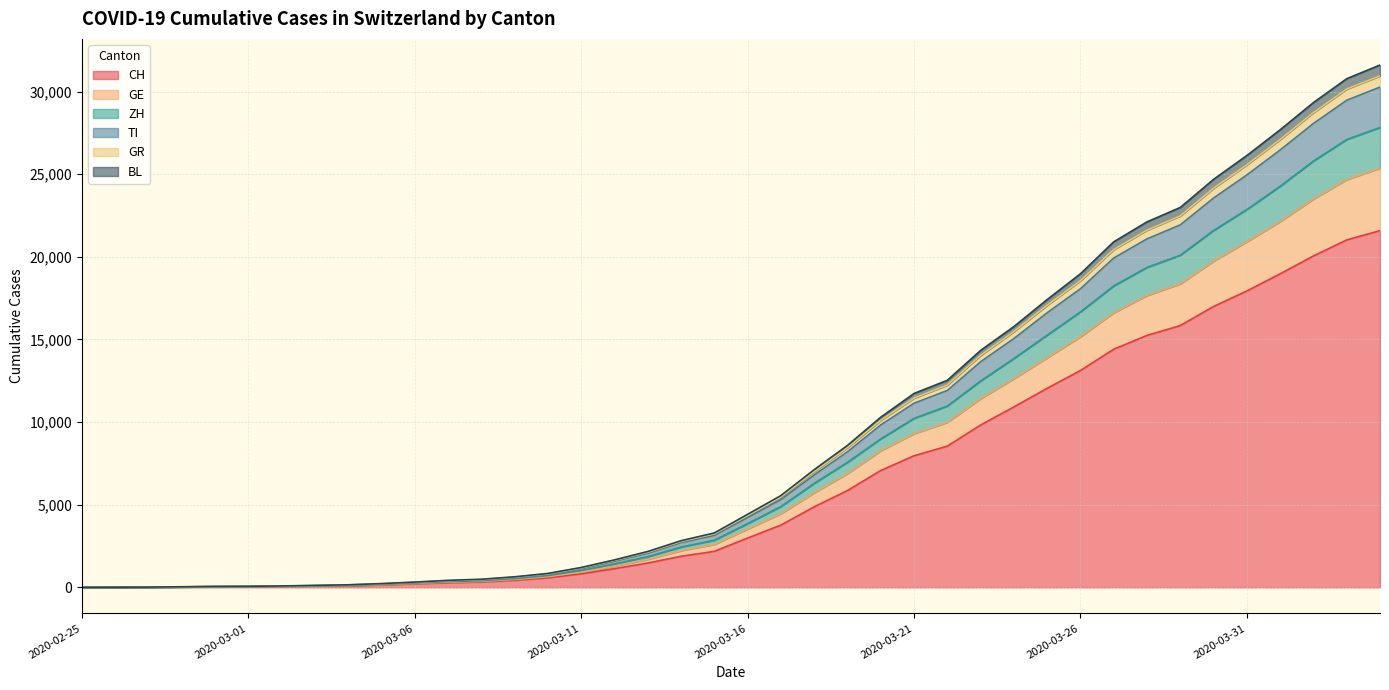

True or false: CH and TI intersect in this chart.

False